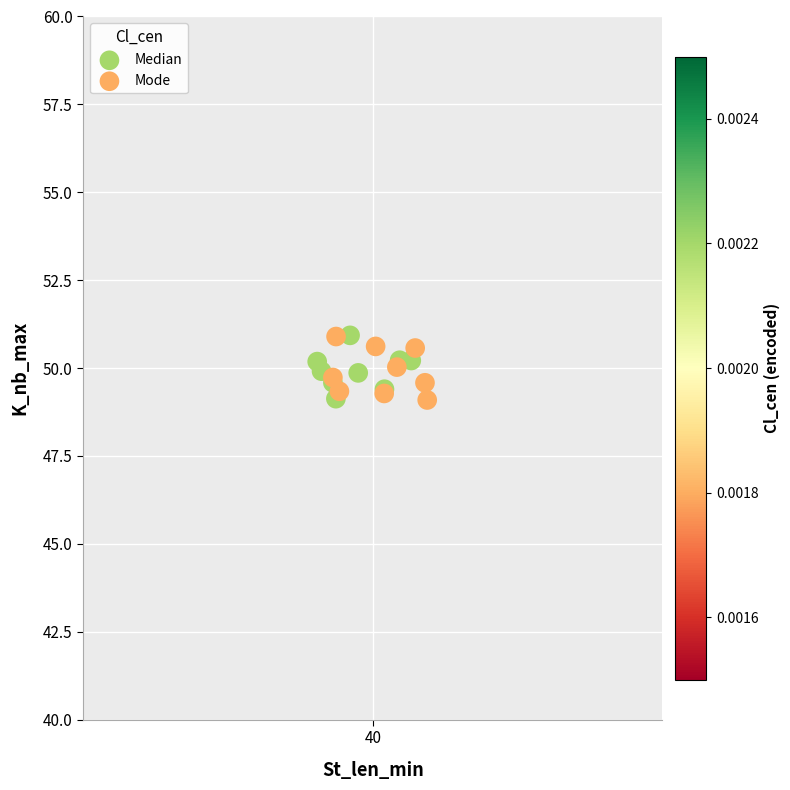

What are all the series names shown in the legend?

Median, Mode